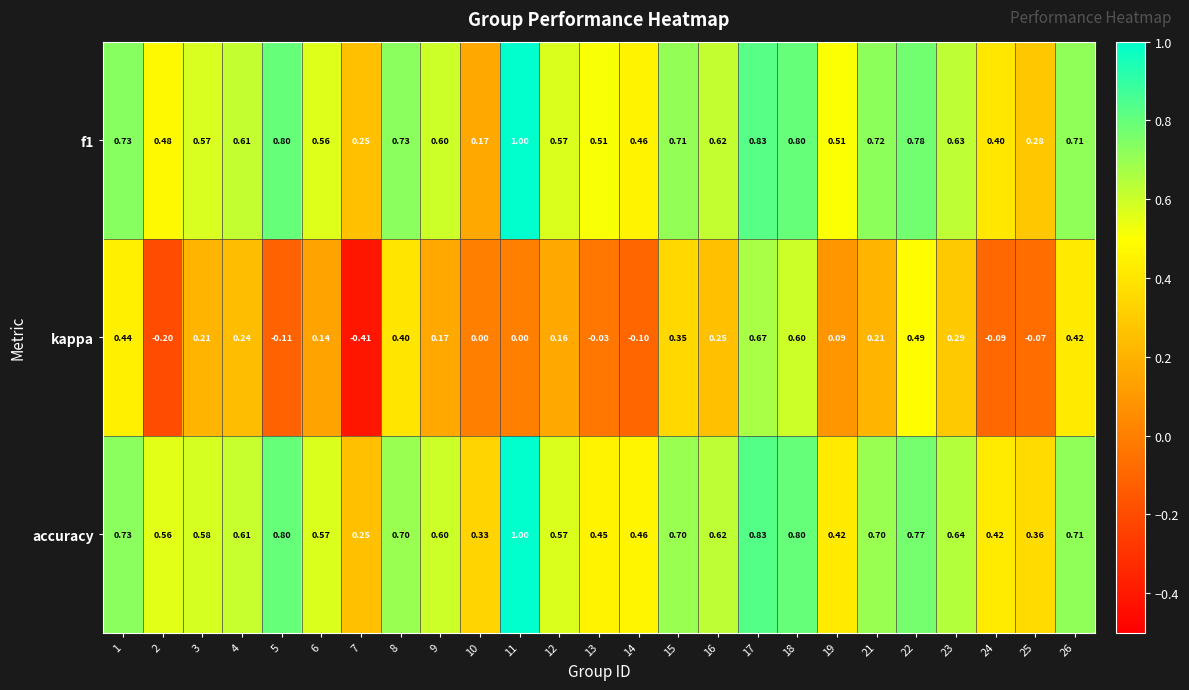

How many series are shown in this chart?

3